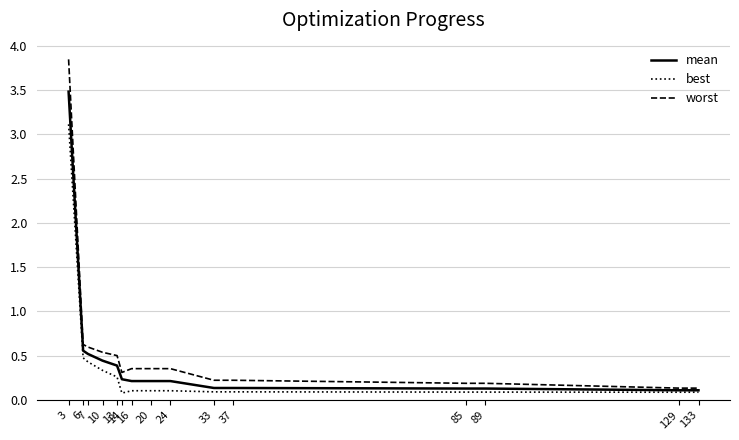

Which series has the widest spread of values?

worst